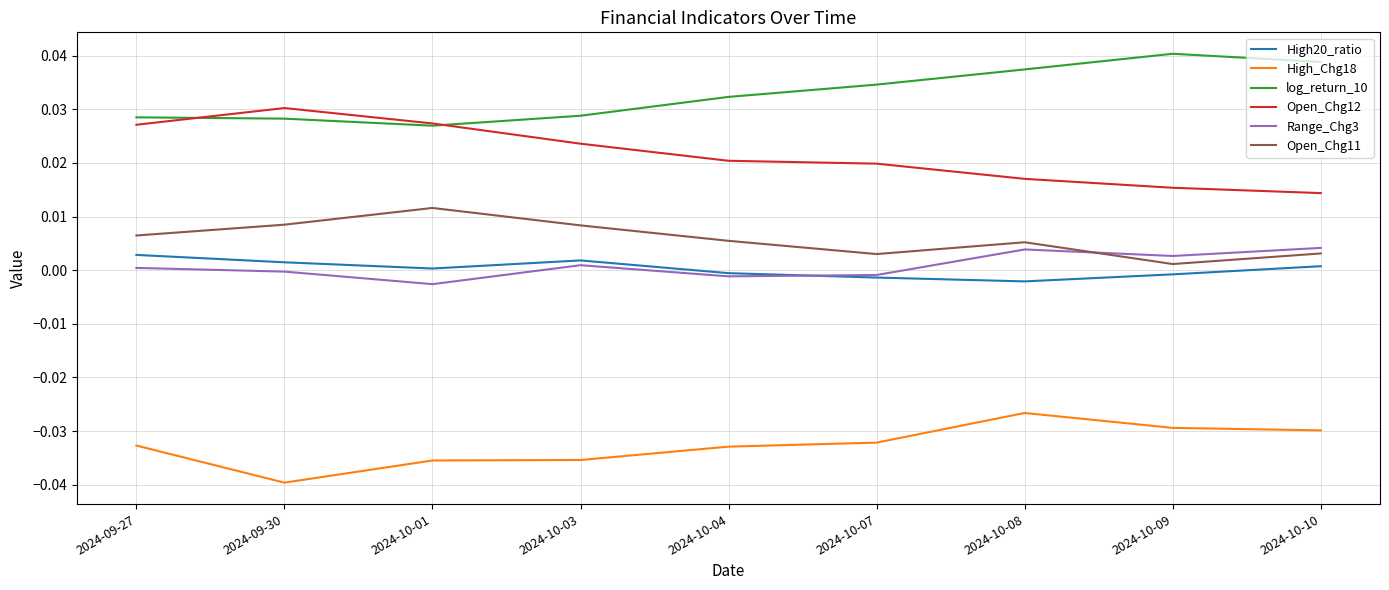

The value of High_Chg18 at 2024-10-04 is -0.0. True or false?

True